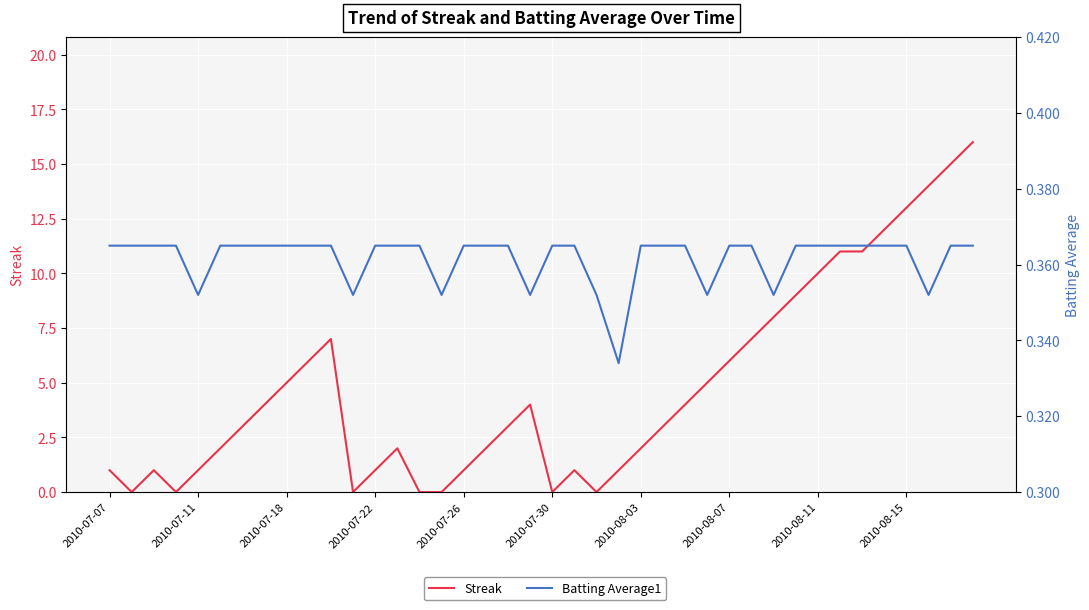

What value does the Batting Average1 series have at 2010-07-11?

0.4